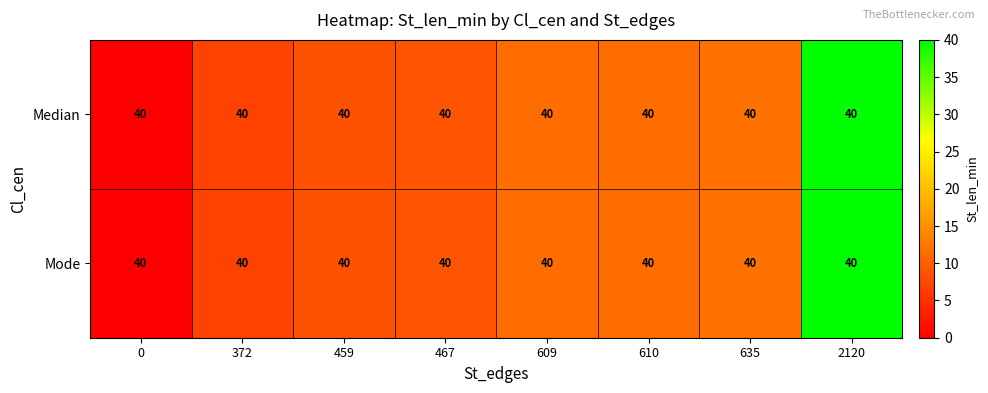

Is it true that Median equals 17.3 at 2120?

False